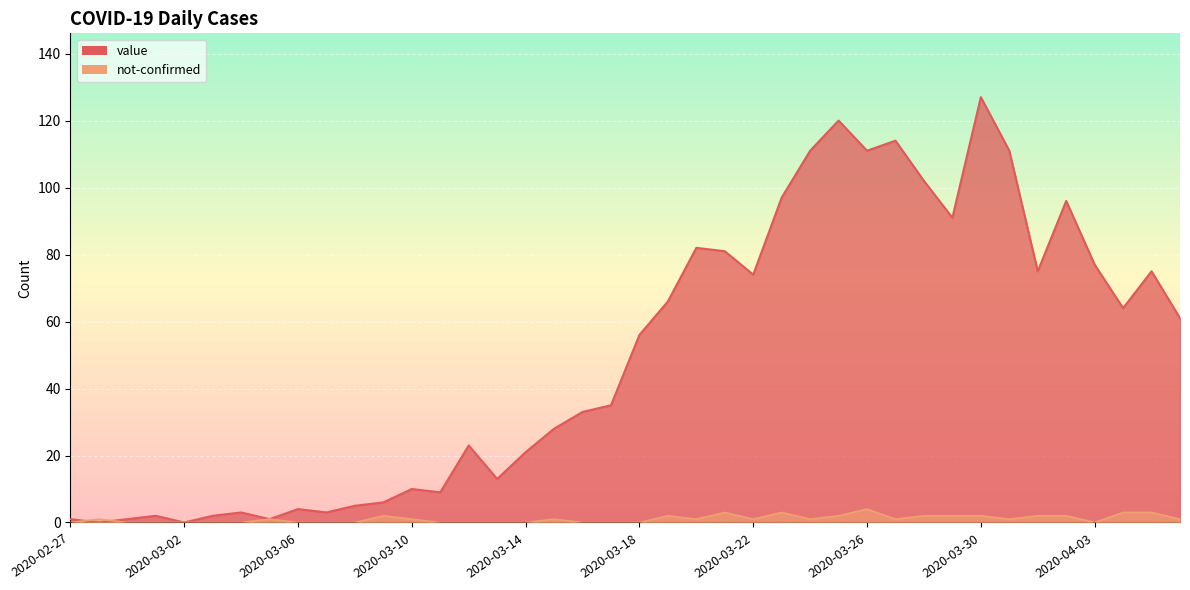

Which has a higher value, 2020-03-07 or 2020-03-31?

2020-03-31